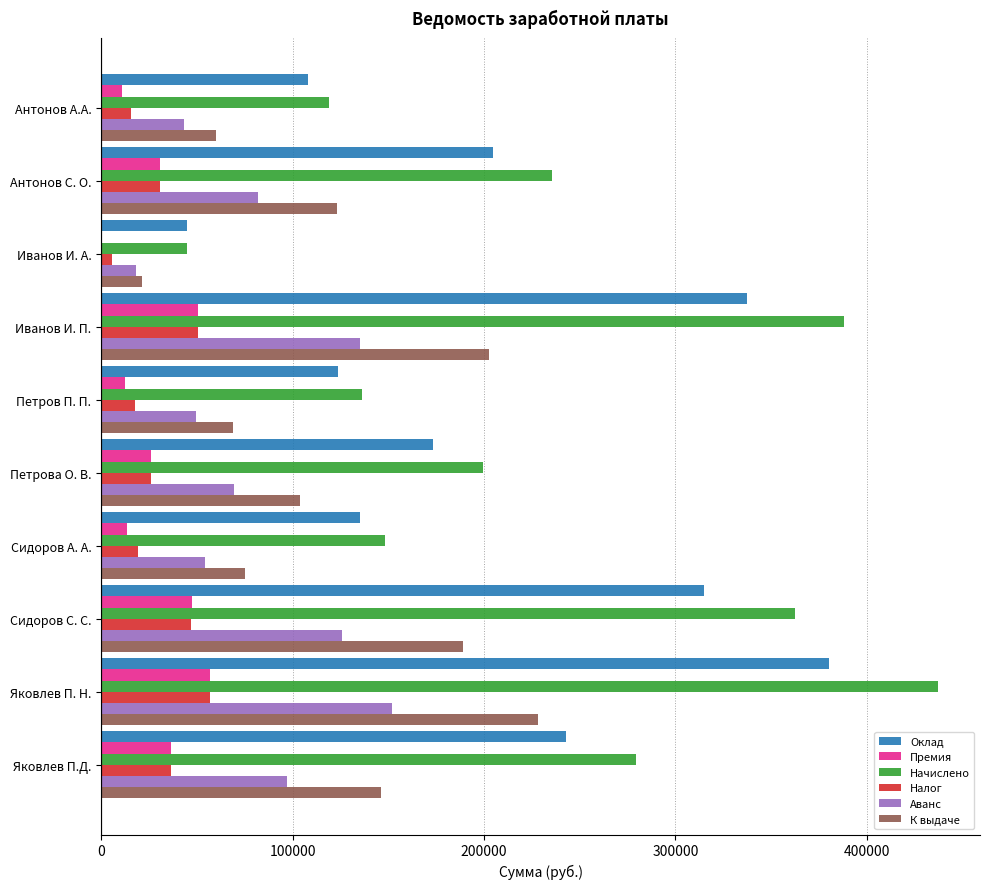

Which series has the largest total across all categories?

Начислено